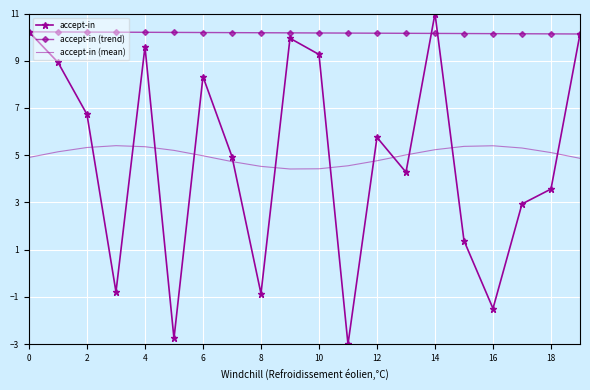

List the series in order of their peak value, highest first.

accept-in, accept-in (trend), accept-in (mean)